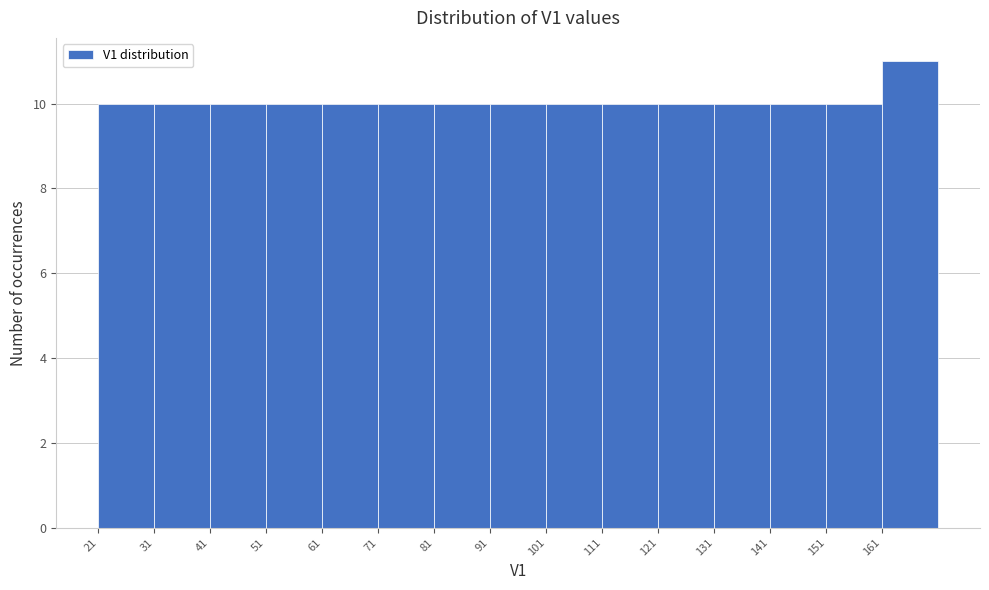

Over which range of the x-axis is the bar tallest?

161 to 171